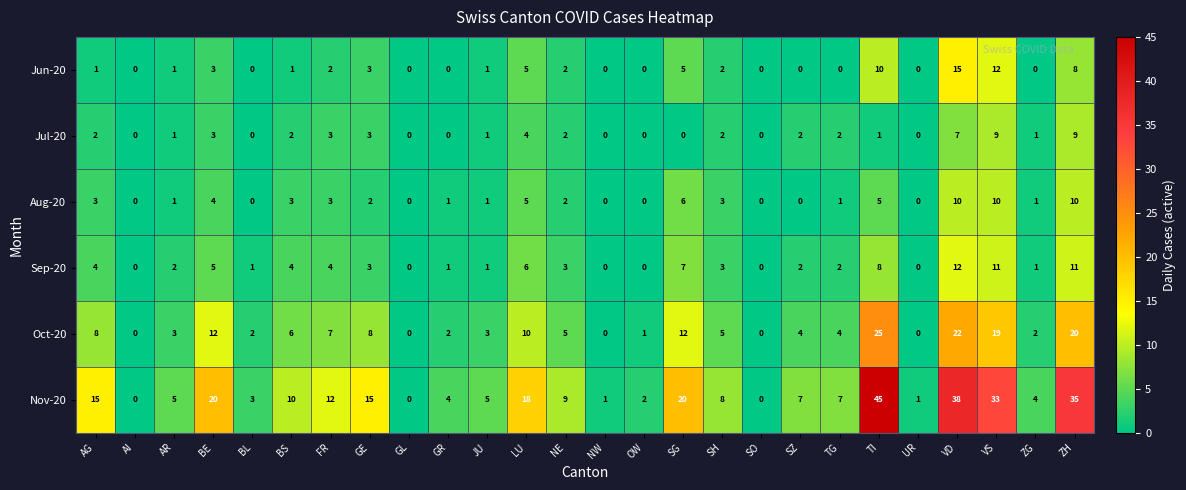

Where does the Nov-20 series first go above 8?

AG